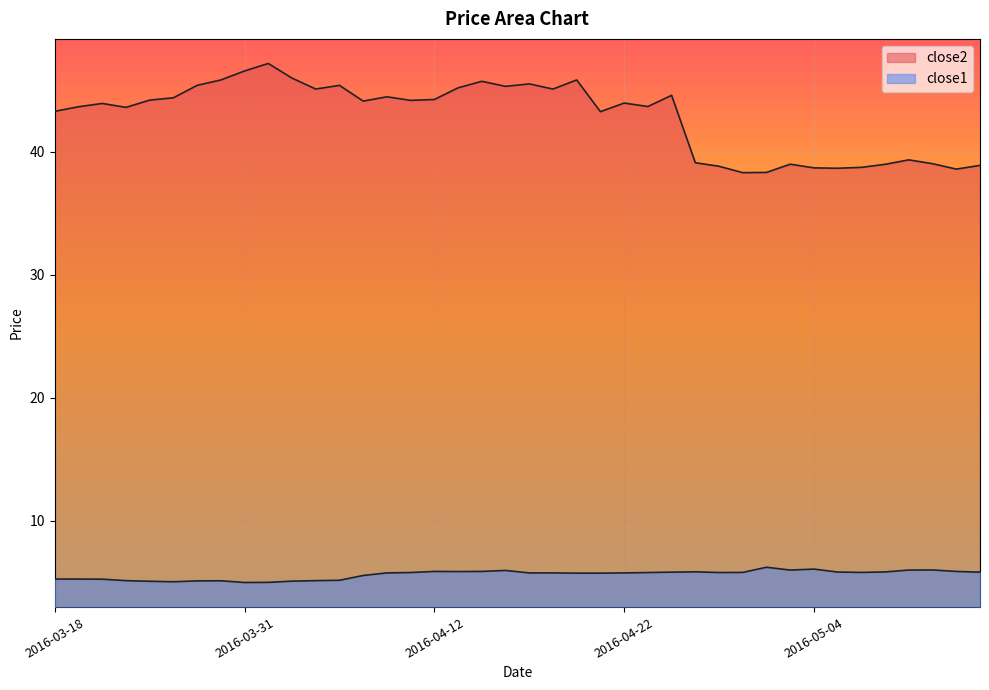

True or false: close1 and close2 cross at least once.

False